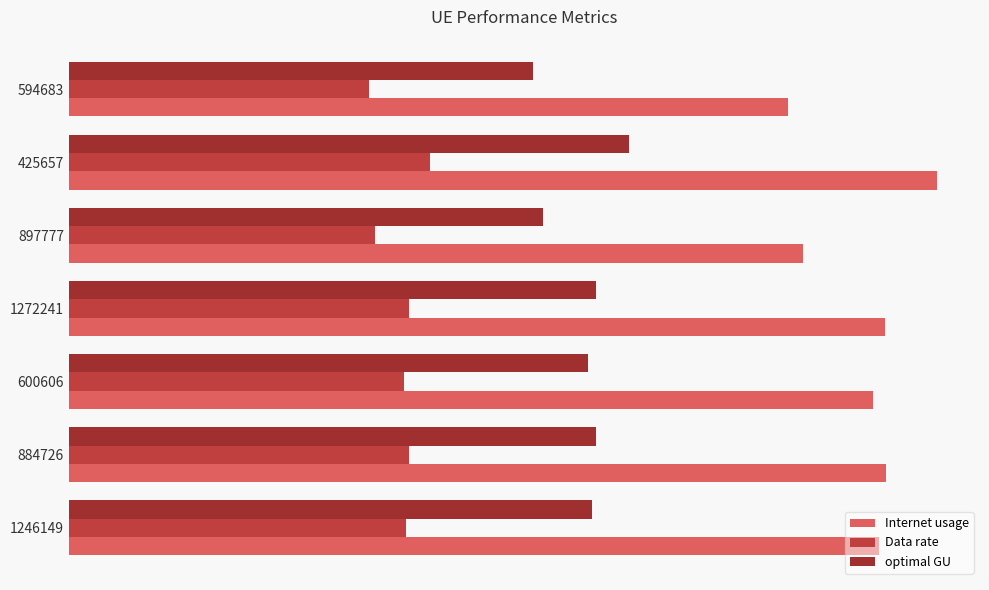

At how many categories does at least one series exceed 115?

5